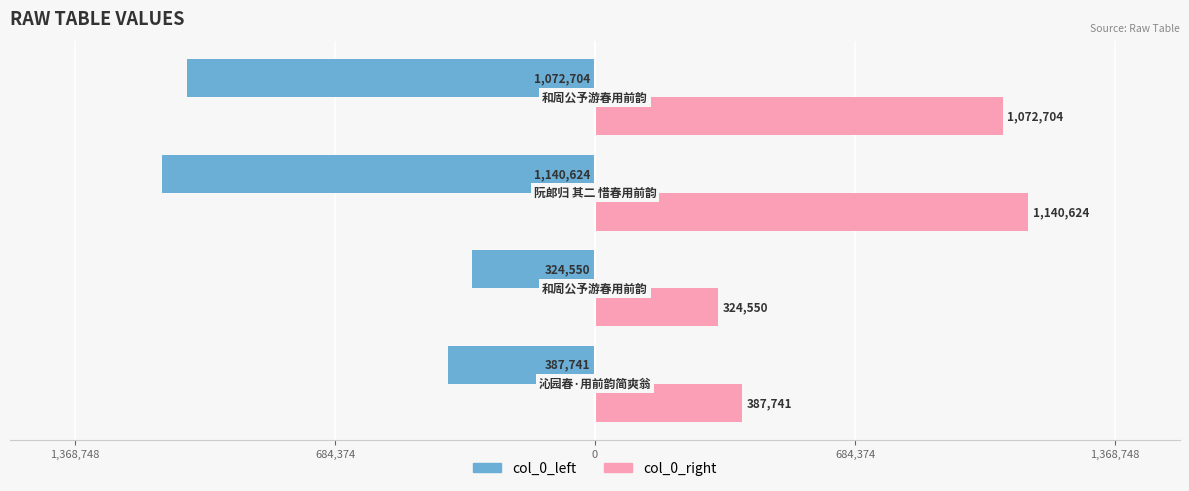

Which series has the widest spread of values?

col_0_left